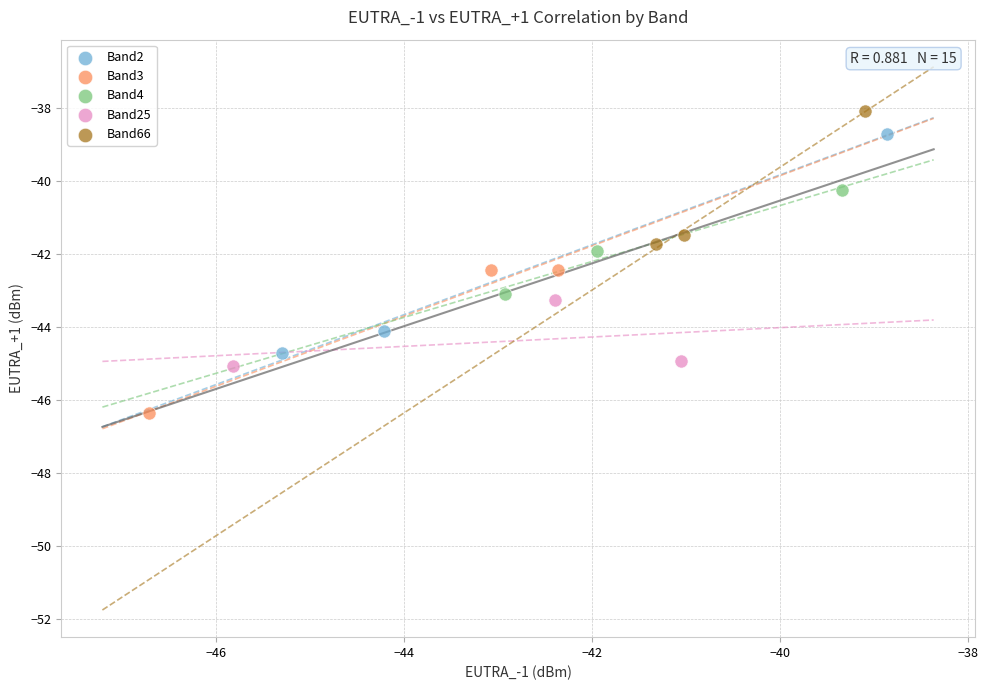

Which series has the largest Y range (max minus min)?

Band2